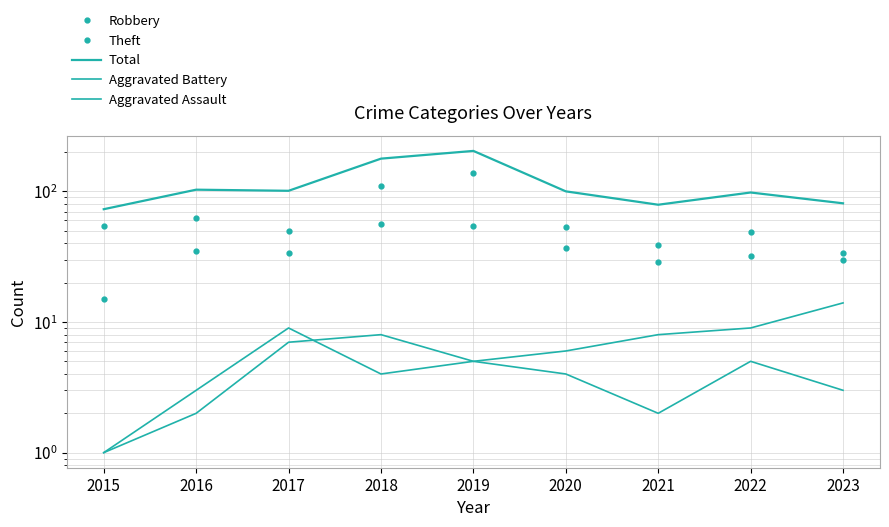

What are all the series names shown in the legend?

Robbery, Theft, Total, Aggravated Battery, Aggravated Assault